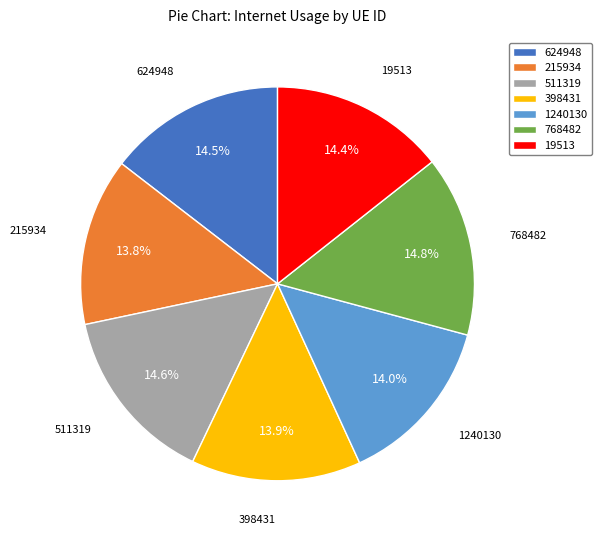

What percentage is NOT represented by 215934?

86.2%